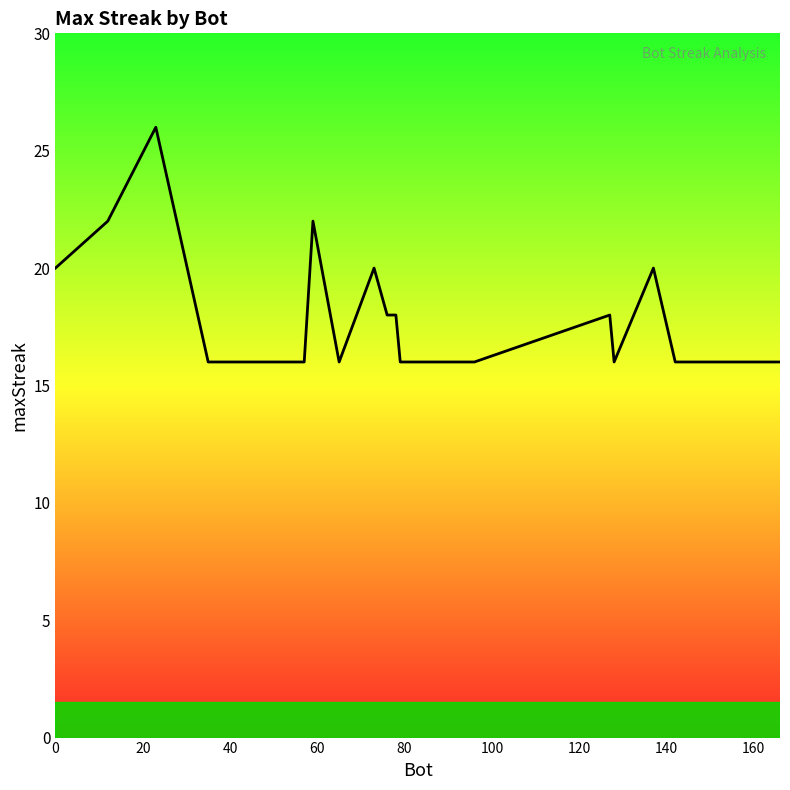

What is the minimum value shown in the chart?

16